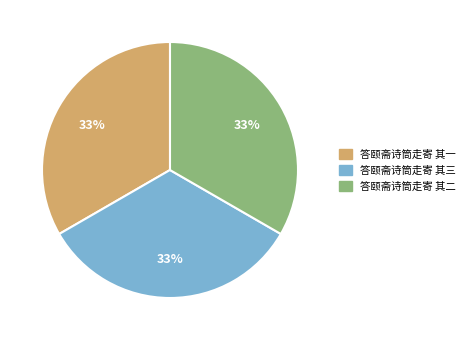

Is there any slice that represents more than half of the pie?

No